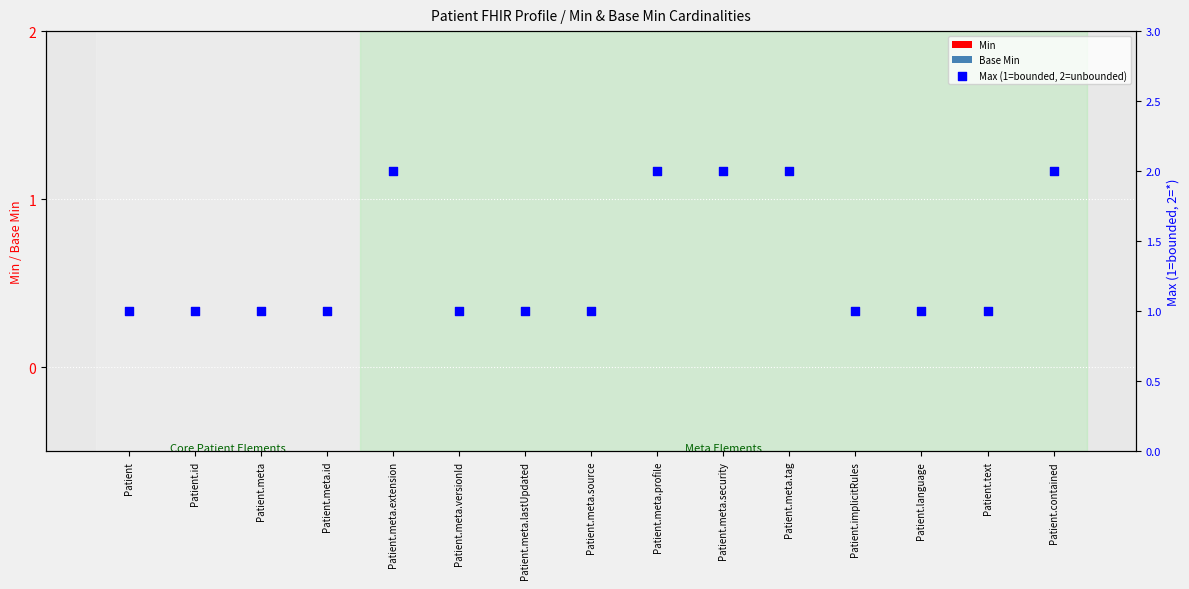

What are all the series names shown in the legend?

Min, Base Min, Max (1=bounded, 2=unbounded)